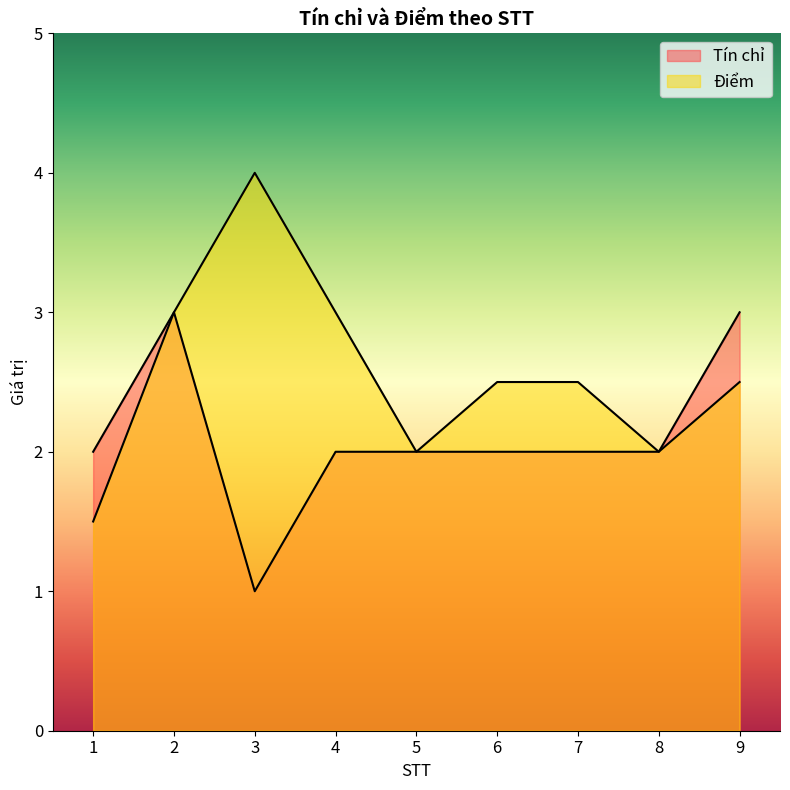

True or false: Điểm and Tín chỉ cross at least once.

False